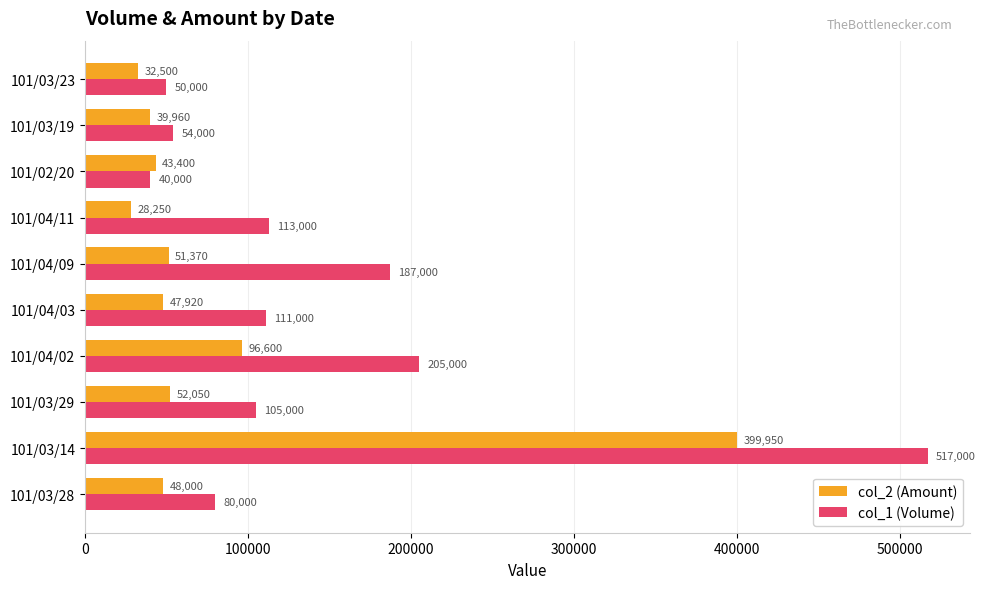

Is the value of col_1 (Volume) at 101/03/29 greater than the value of col_2 (Amount) at 101/04/11?

Yes